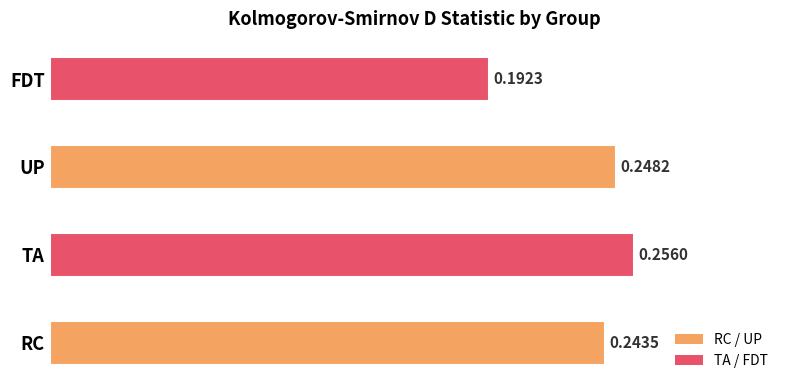

List the labels in order of value, smallest first.

FDT, RC, UP, TA